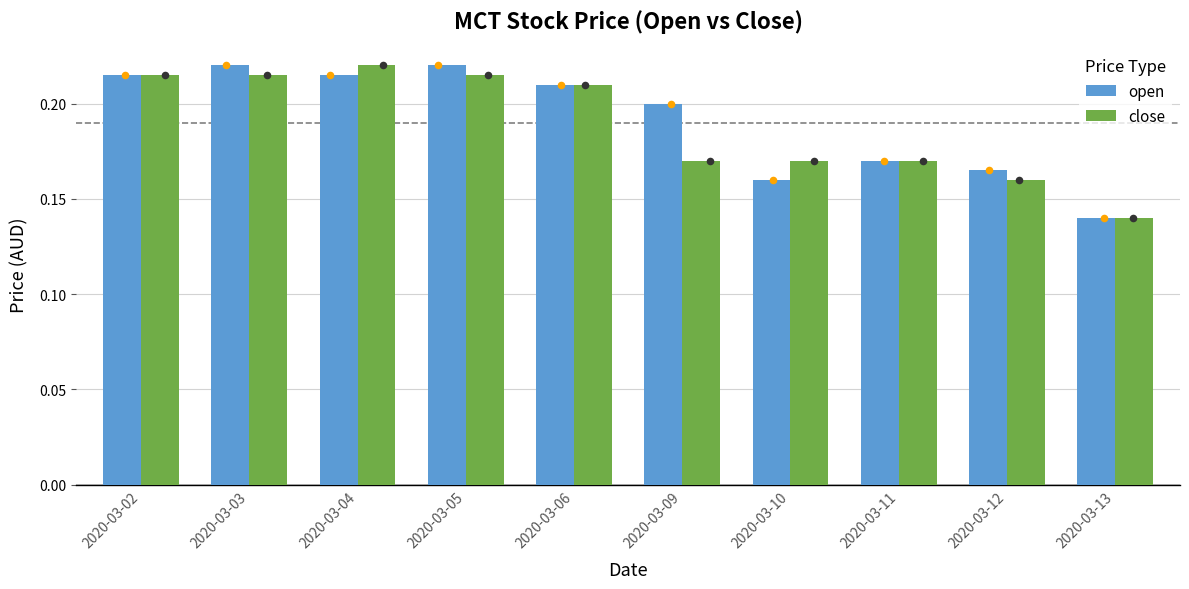

At how many categories does at least one series exceed 0?

10